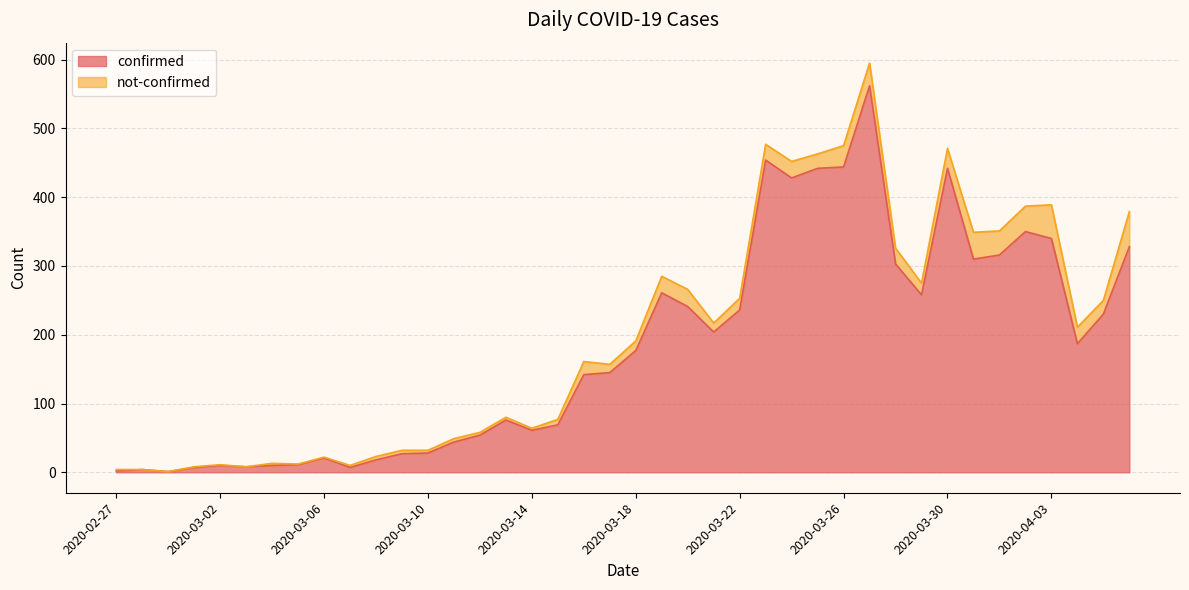

Reading left to right, extract all data points from this chart.

2020-02-27=2	2020-02-28=4	2020-02-29=1	2020-03-01=7	2020-03-02=10	2020-03-03=8	2020-03-04=10	2020-03-05=11	2020-03-06=21	2020-03-07=7	2020-03-08=18	2020-03-09=27	2020-03-10=28	2020-03-11=44	2020-03-12=54	2020-03-13=76	2020-03-14=61	2020-03-15=69	2020-03-16=142	2020-03-17=145	2020-03-18=177	2020-03-19=261	2020-03-20=241	2020-03-21=204	2020-03-22=236	2020-03-23=454	2020-03-24=428	2020-03-25=442	2020-03-26=444	2020-03-27=562	2020-03-28=303	2020-03-29=258	2020-03-30=442	2020-03-31=310	2020-04-01=316	2020-04-02=350	2020-04-03=340	2020-04-04=187	2020-04-05=230	2020-04-06=328